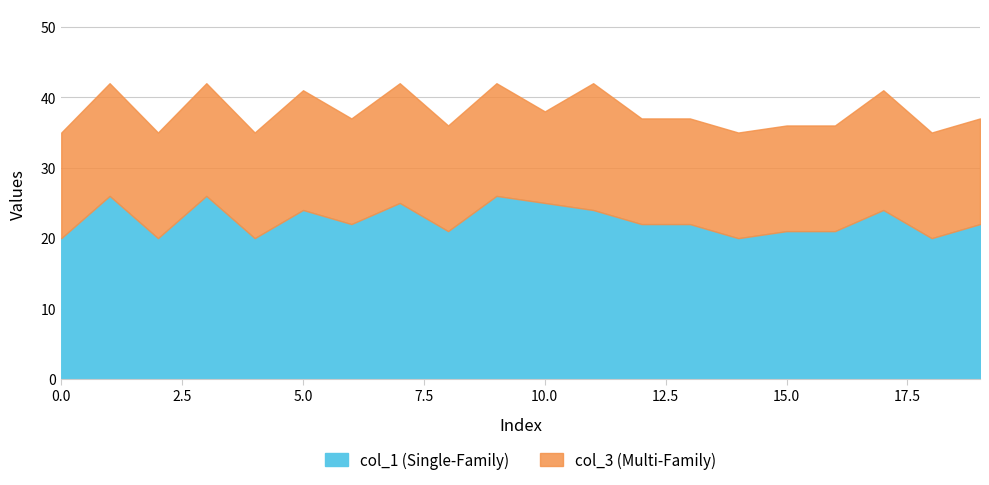

What is the lowest value of the col_1 (Single-Family) series?

20